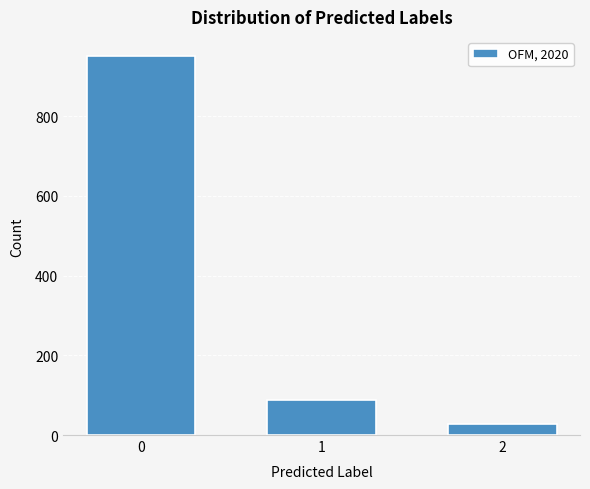

Reading right to left, what are all the values shown in this chart?

2=28	1=87	0=951